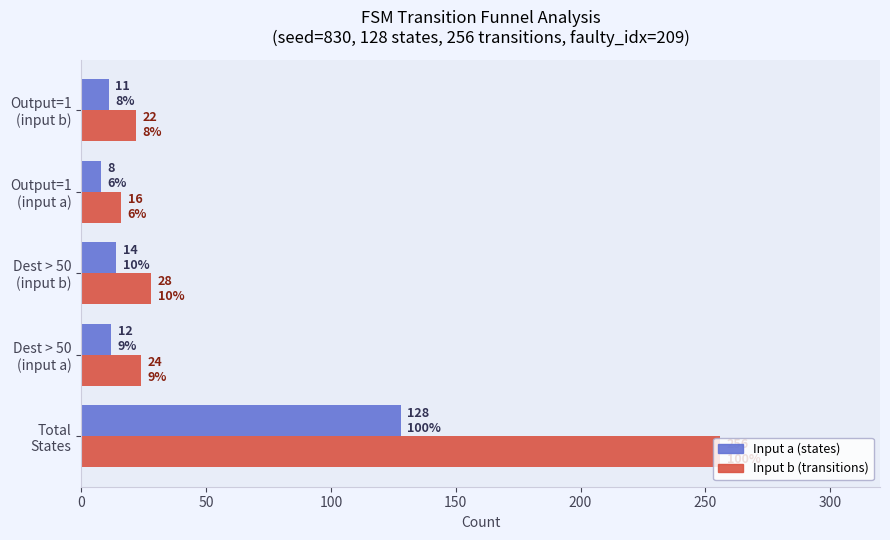

Which series has the largest range (max minus min)?

Input b (transitions)